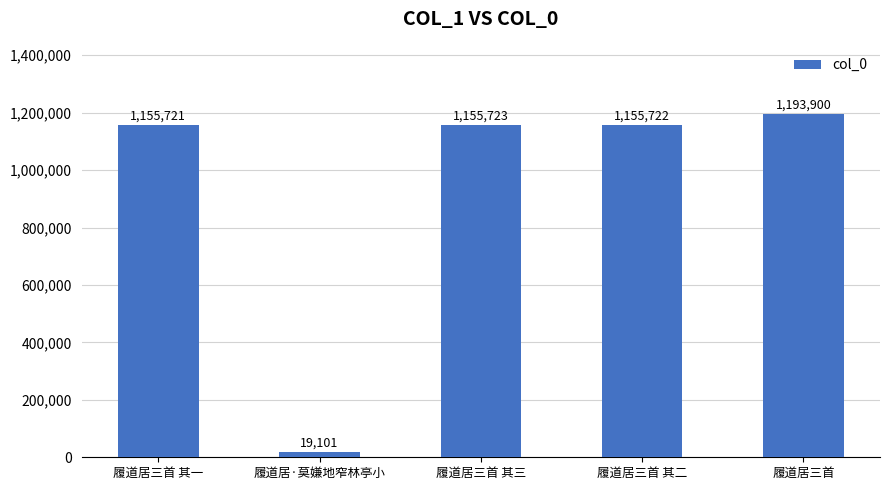

What is the label of the 1st bar from the right?

履道居三首